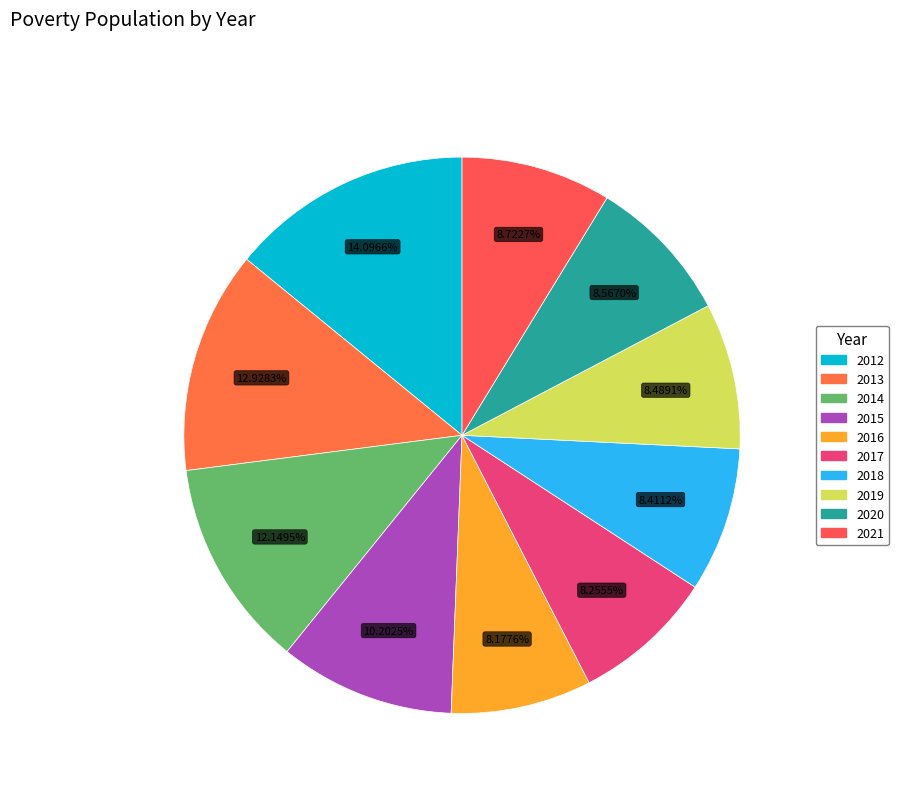

What is the largest slice in the pie chart?

2012